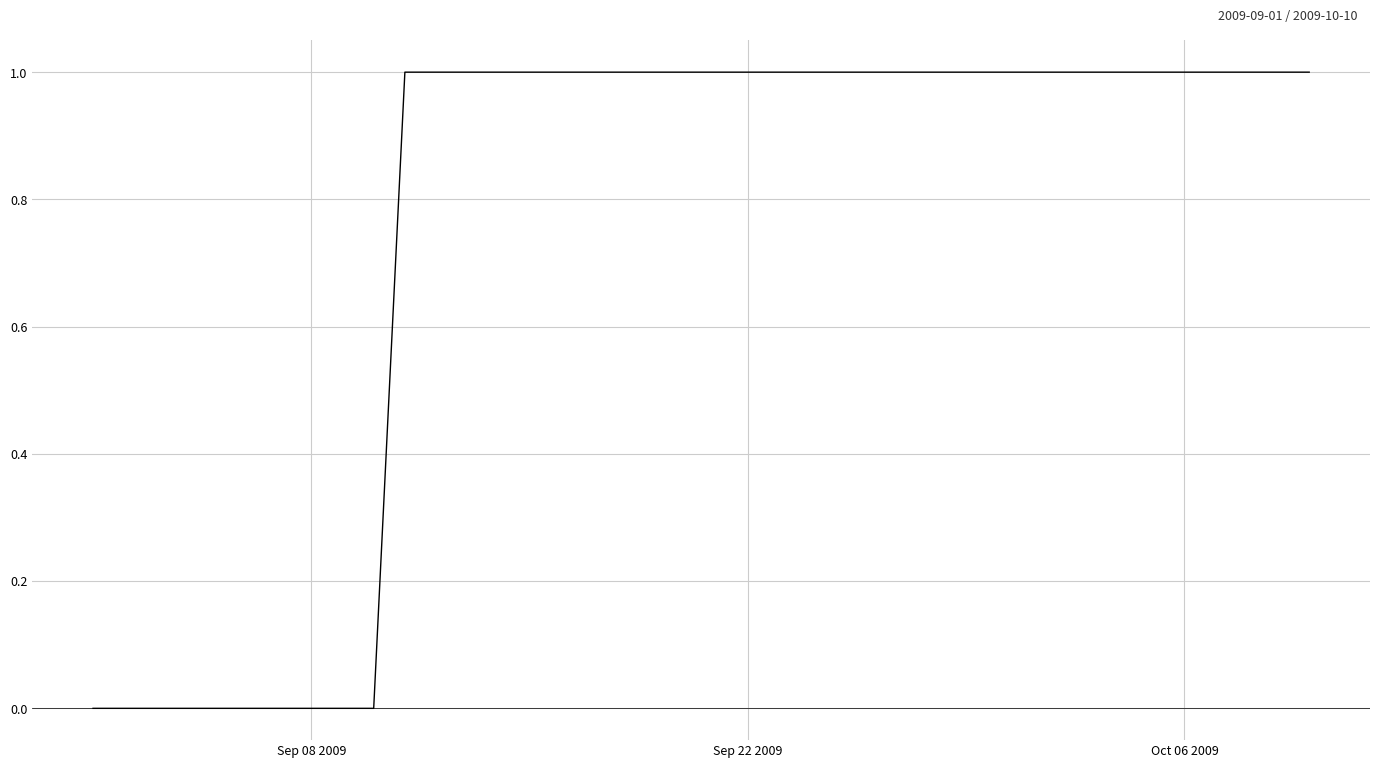

The value at Sep 08 2009 is 1. True or false?

False